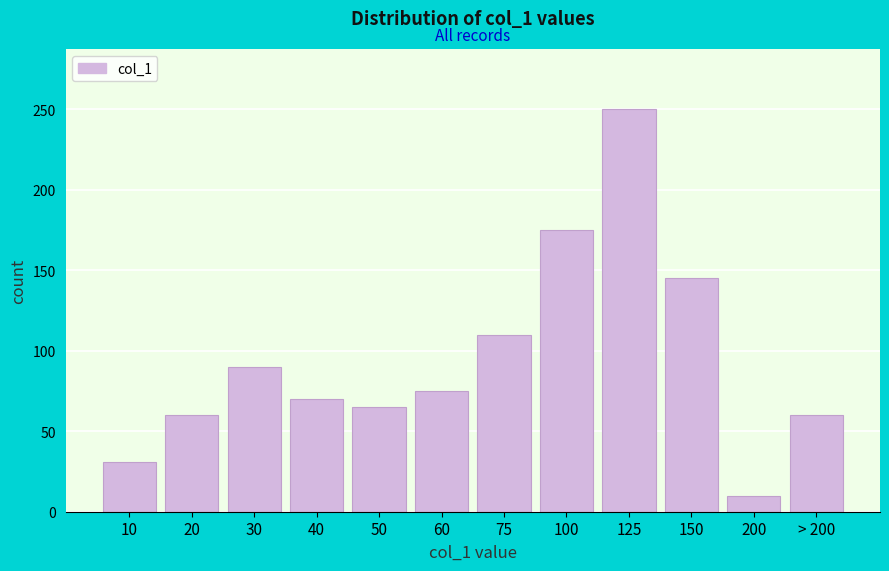

Reading right to left, list all the values displayed in this chart.

> 200=60	200=10	150=145	125=250	100=175	75=110	60=75	50=65	40=70	30=90	20=60	10=31